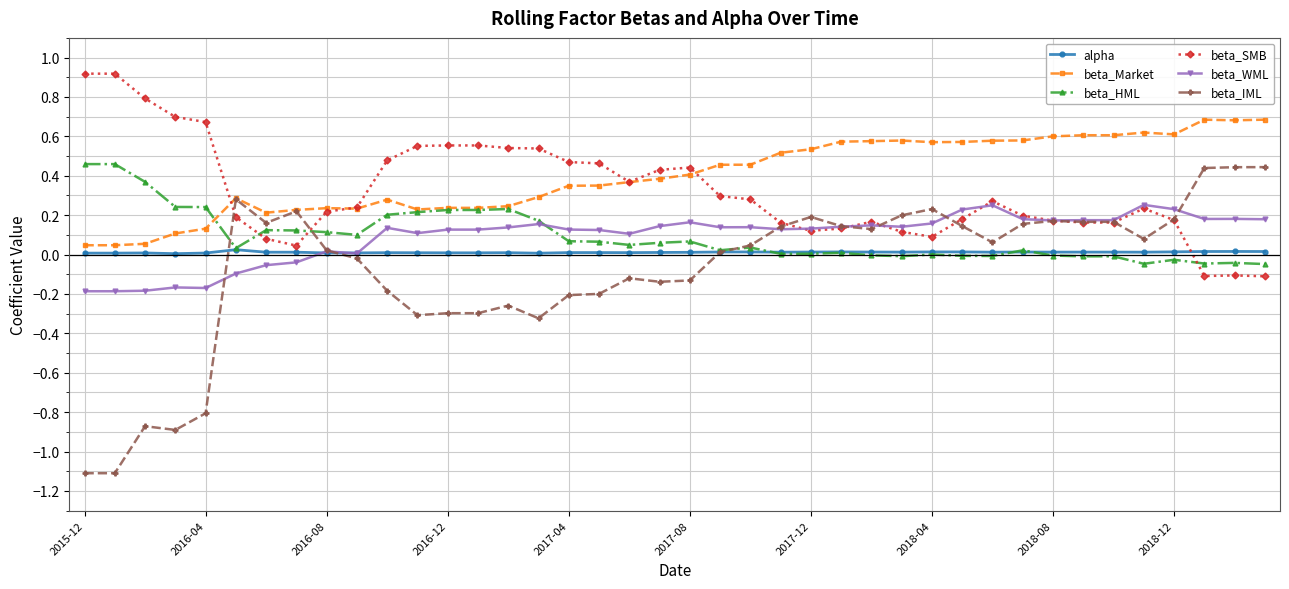

What are all the series names shown in the legend?

alpha, beta_Market, beta_HML, beta_SMB, beta_WML, beta_IML